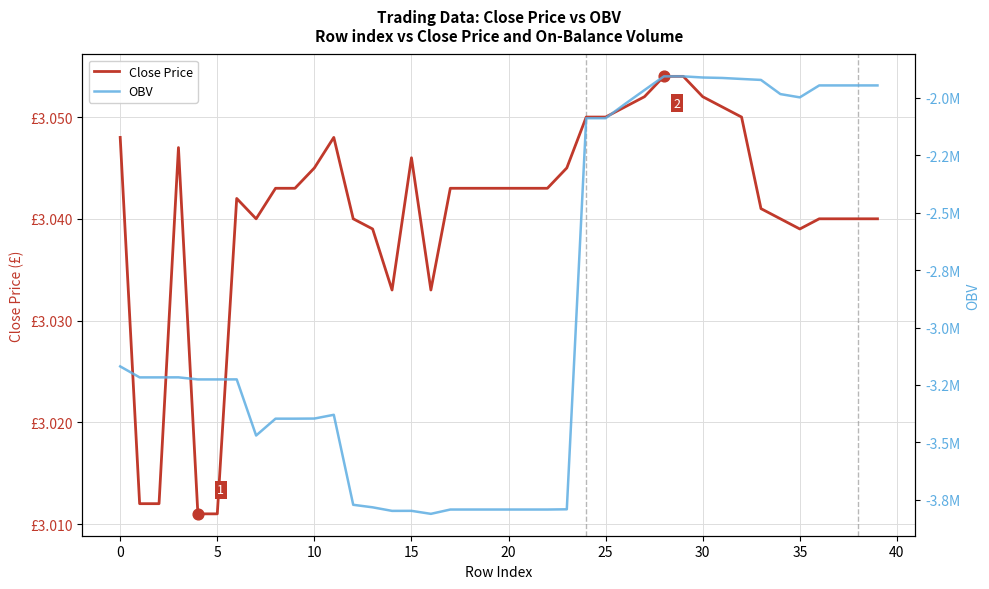

Which series has the largest total across all categories?

Close Price